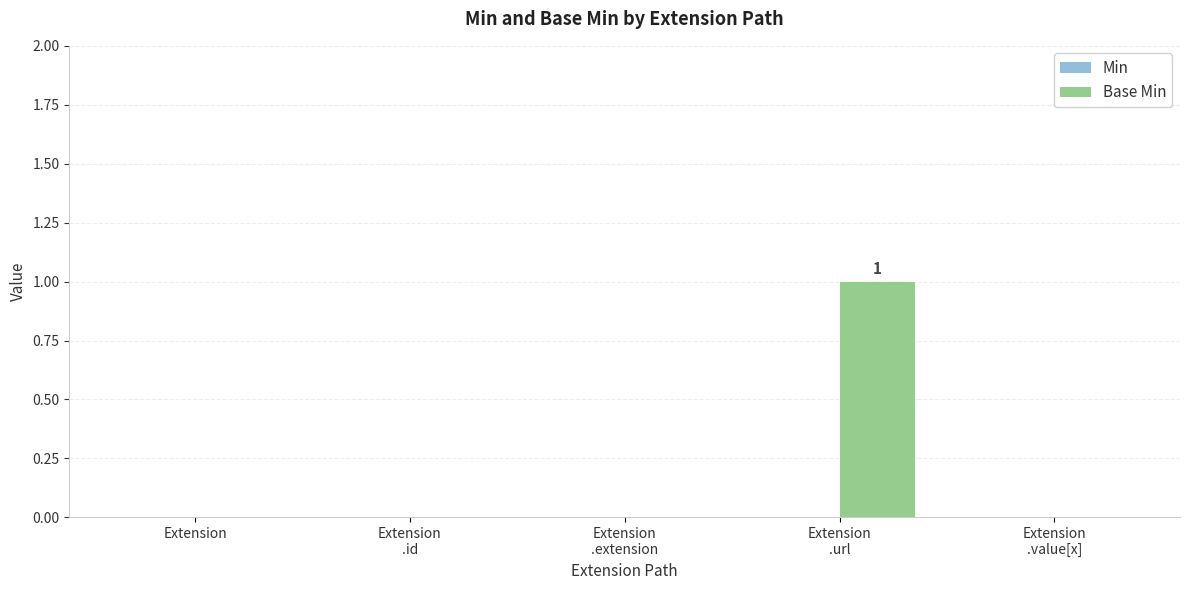

True or false: the data shows 0 at Extension.

True